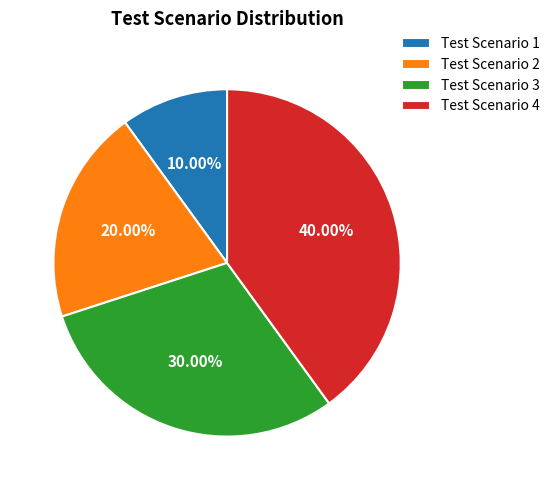

Between Test Scenario 3 and Test Scenario 4, which is larger?

Test Scenario 4